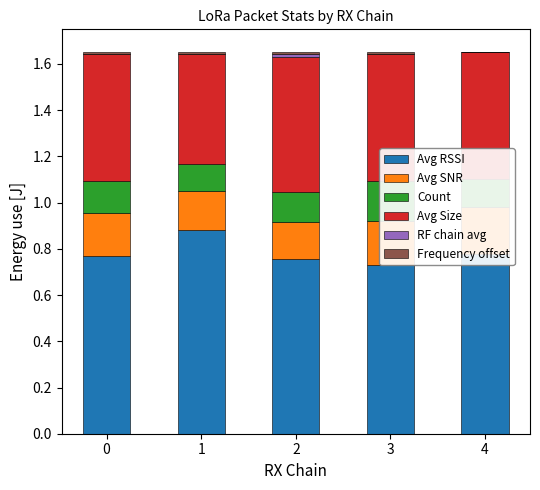

Which series has the largest total across all categories?

Avg RSSI